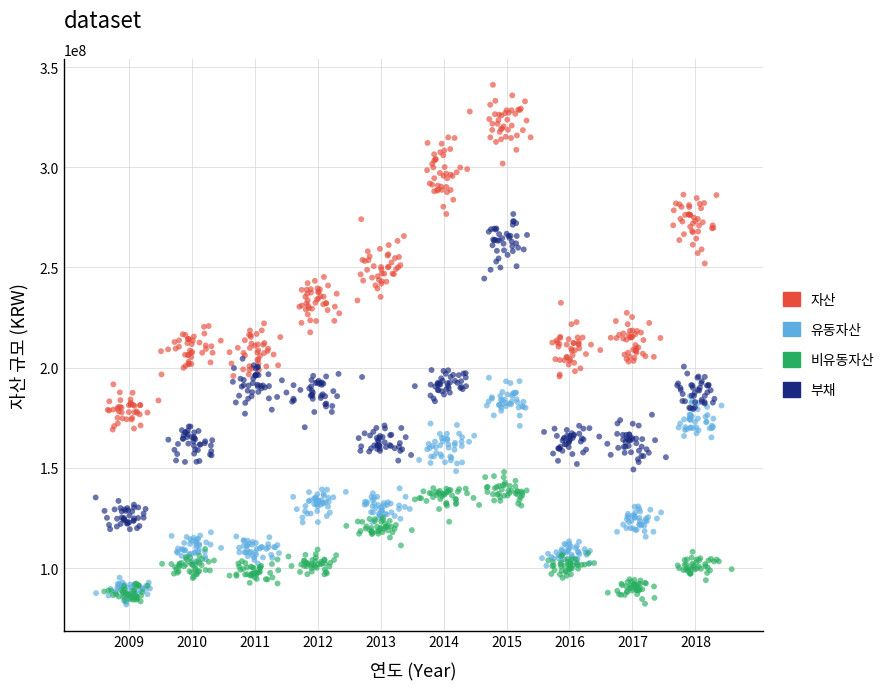

Which series has the widest spread of Y values?

자산